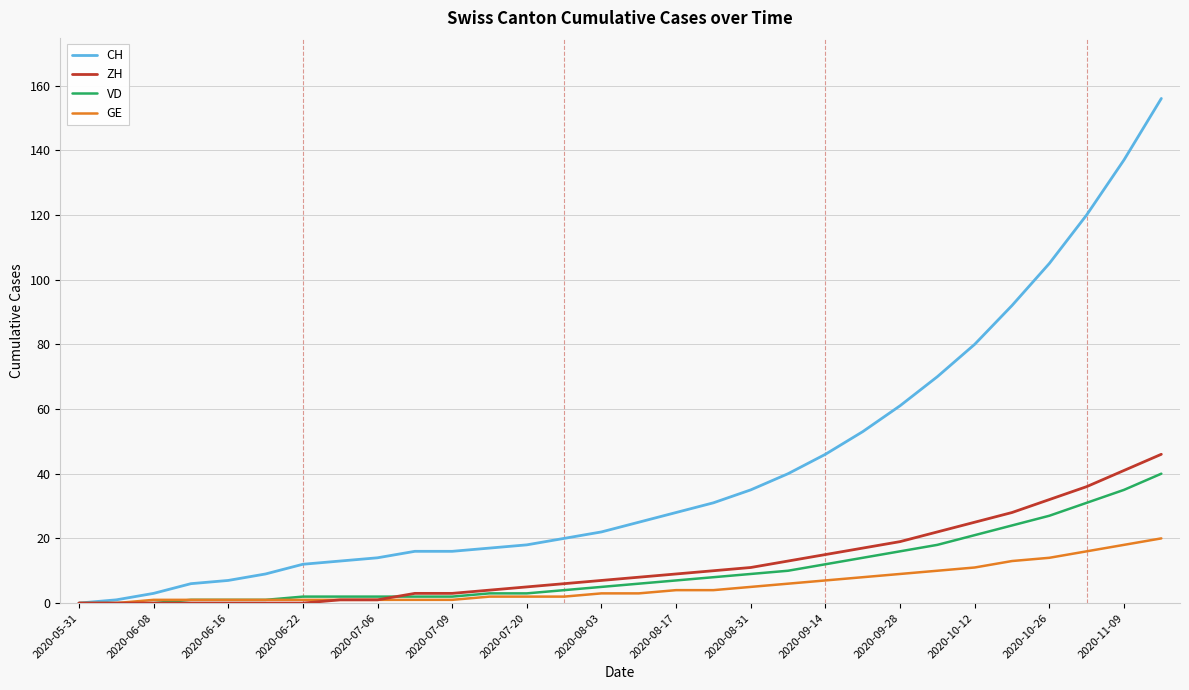

What is the maximum value for GE?

20